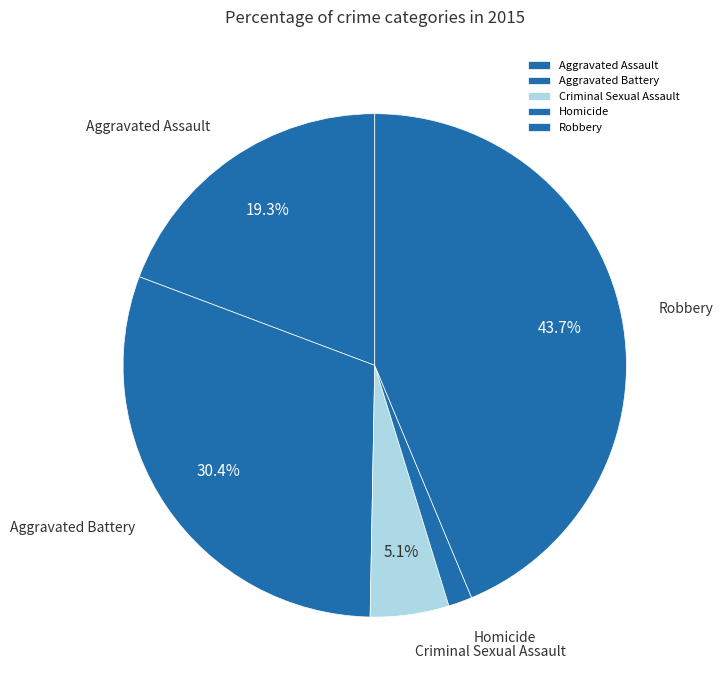

Is Criminal Sexual Assault the majority of the pie?

No